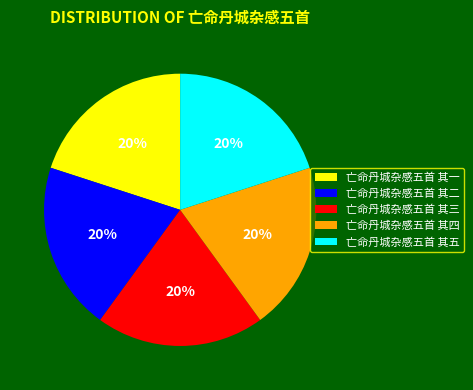

Does 亡命丹城杂感五首 其五 account for over 50% of the chart?

No